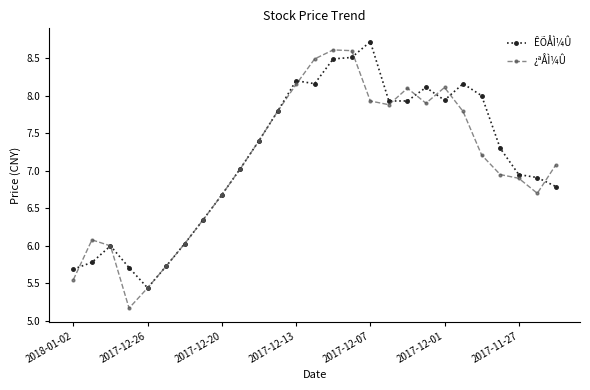

How many data points in ¿ªÅÌ¼Û are less than 7?

12